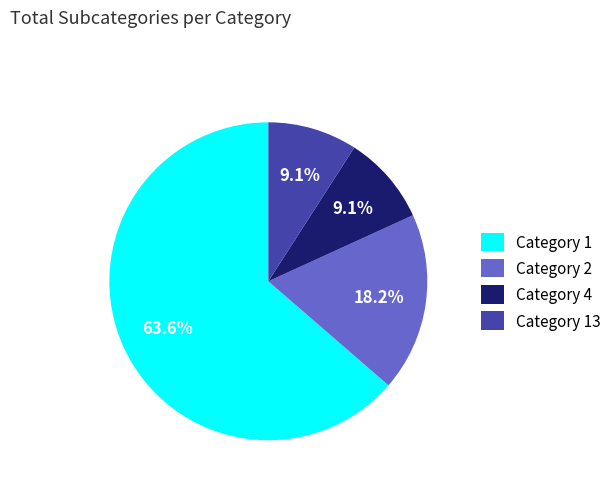

Which category has the biggest portion of the pie?

Category 1